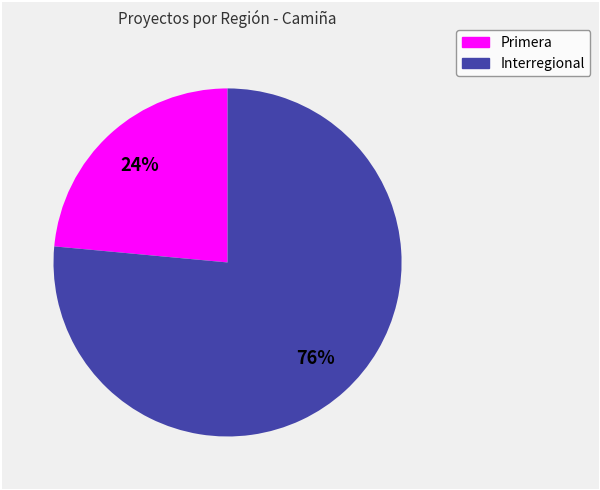

Is there a majority slice in this chart?

Yes